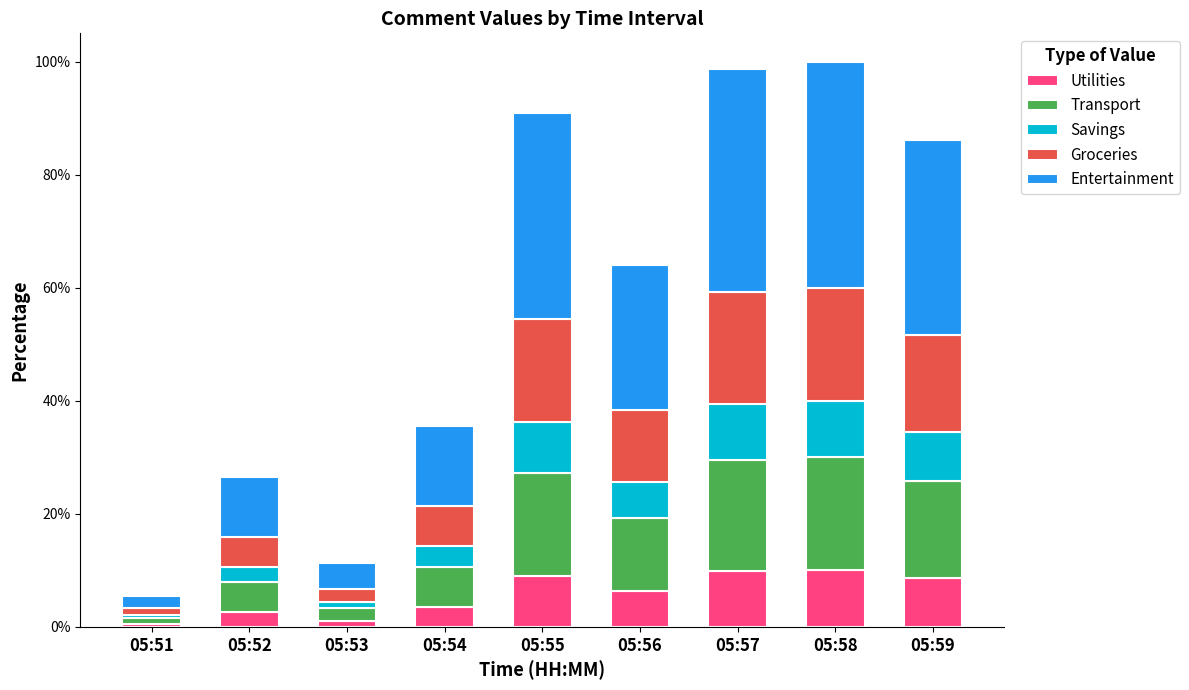

What is the total value across all series at 05:56?

64.1